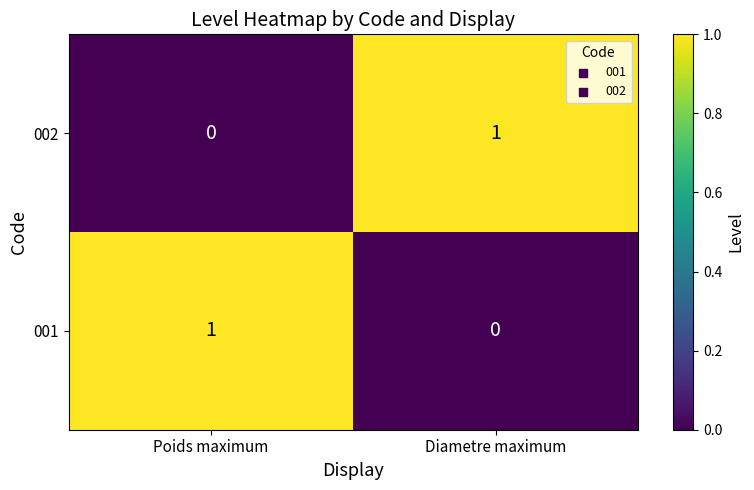

At Poids maximum, list the series in order from smallest to largest.

002, 001